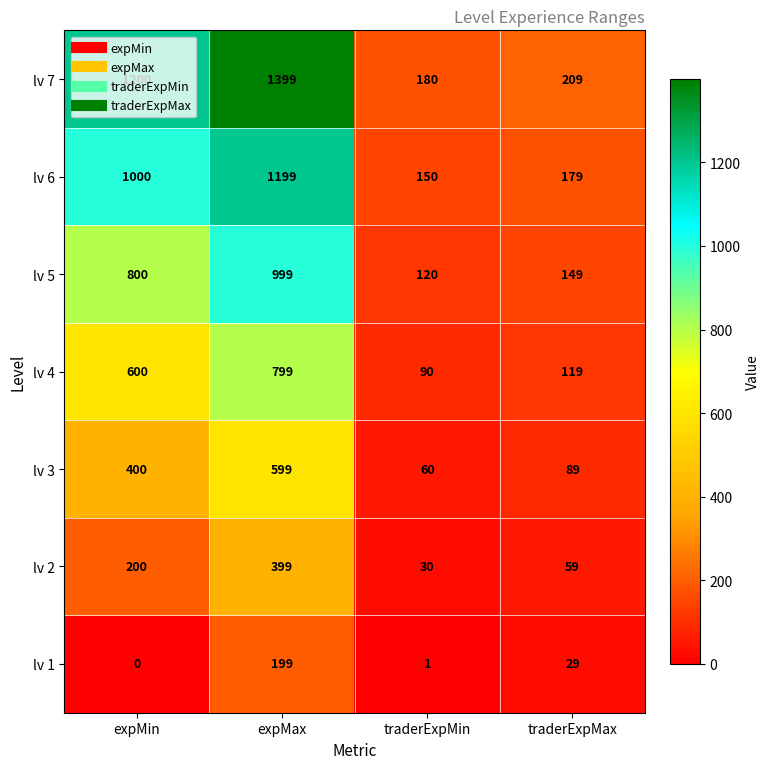

Which series has the widest spread of values?

lv 7